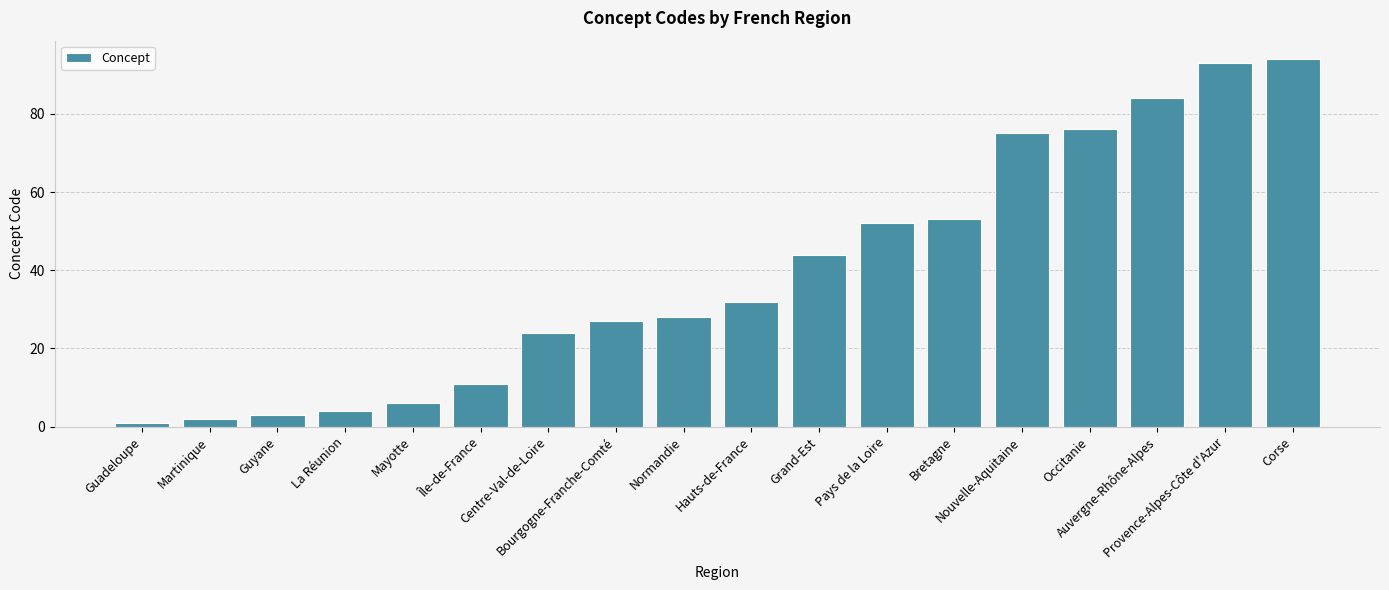

What is the average value?

39